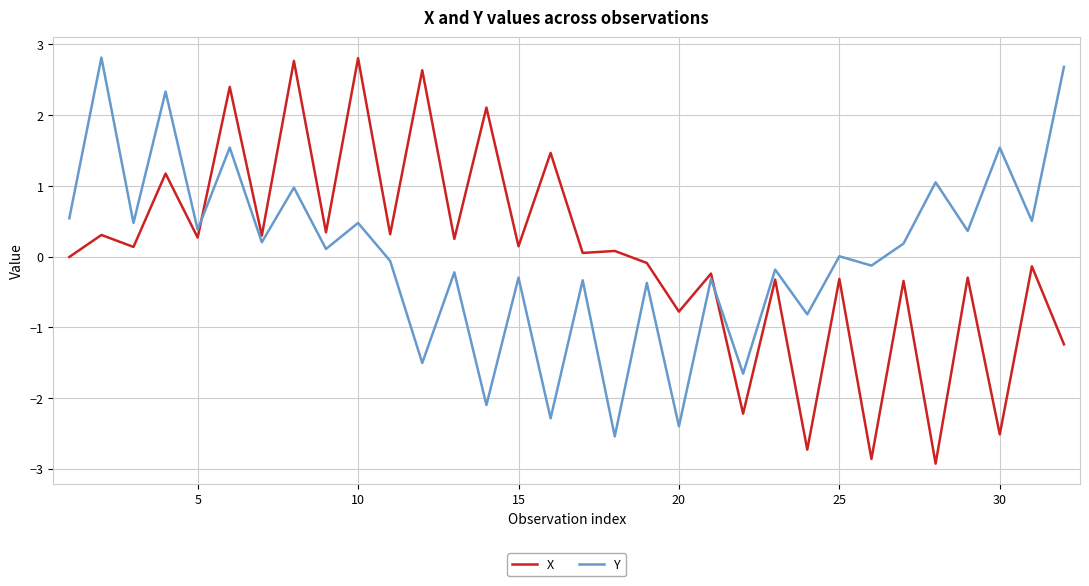

Which series ends up on top after the final intersection of Y and X?

Y